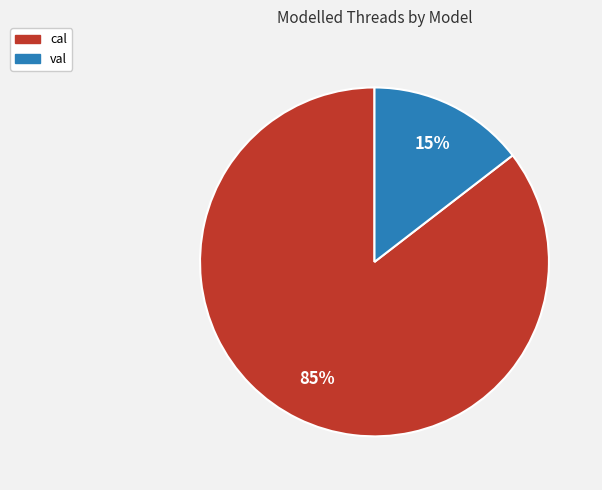

Which category has the smallest portion of the pie?

val